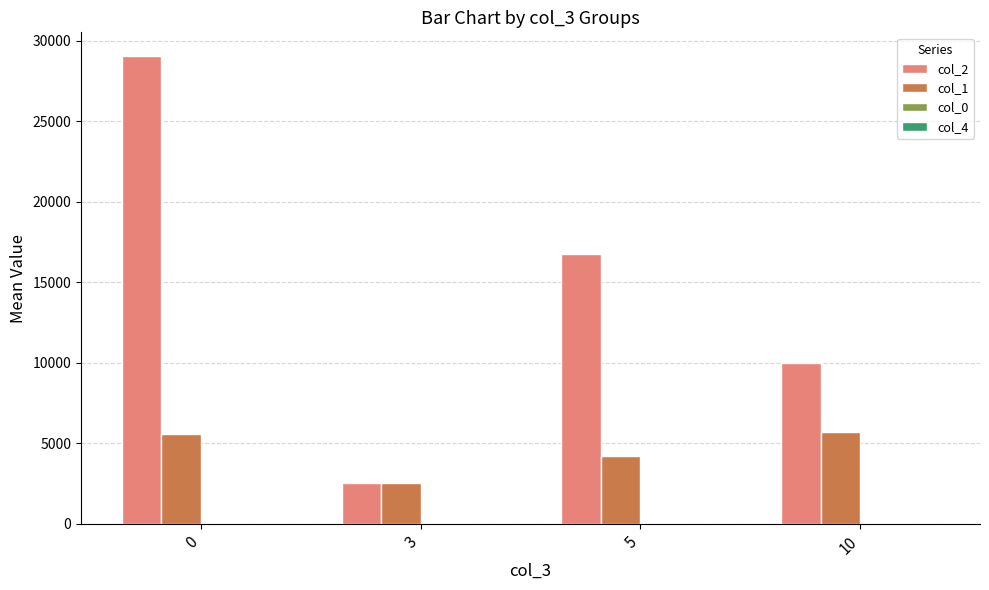

Which series changed the most between 3 and 10?

col_2